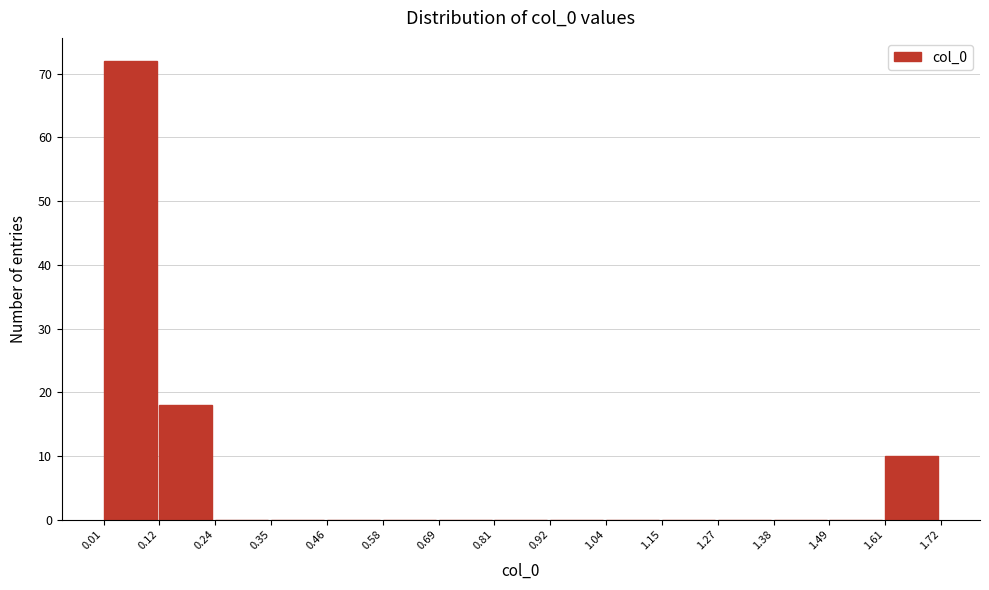

Reading left to right, transcribe this chart: for each bar, give the range it covers on the x-axis and its height. The values are not printed on the chart, so give them approximately, as read against the axis.

0.01 to 0.12: 72
0.12 to 0.24: 18
0.24 to 0.35: 0
0.35 to 0.46: 0
0.46 to 0.58: 0
0.58 to 0.69: 0
0.69 to 0.81: 0
0.81 to 0.92: 0
0.92 to 1.04: 0
1.04 to 1.15: 0
1.15 to 1.27: 0
1.27 to 1.38: 0
1.38 to 1.49: 0
1.49 to 1.61: 0
1.61 to 1.72: 10